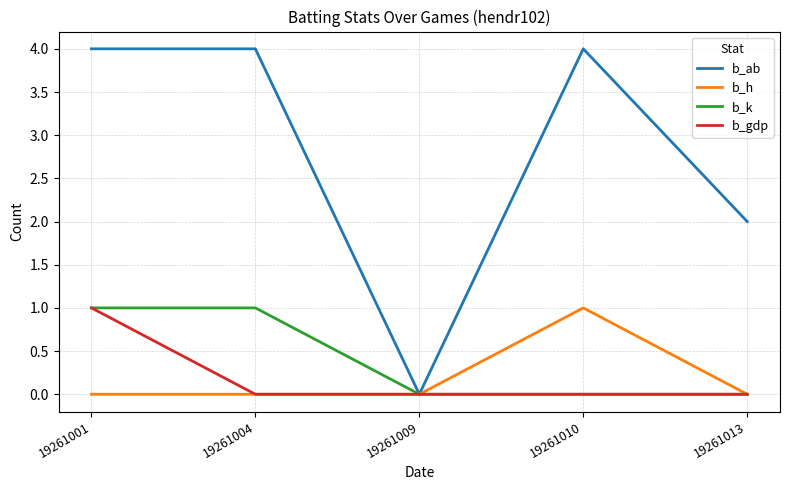

The value of b_ab at 19261009 is 2. True or false?

False